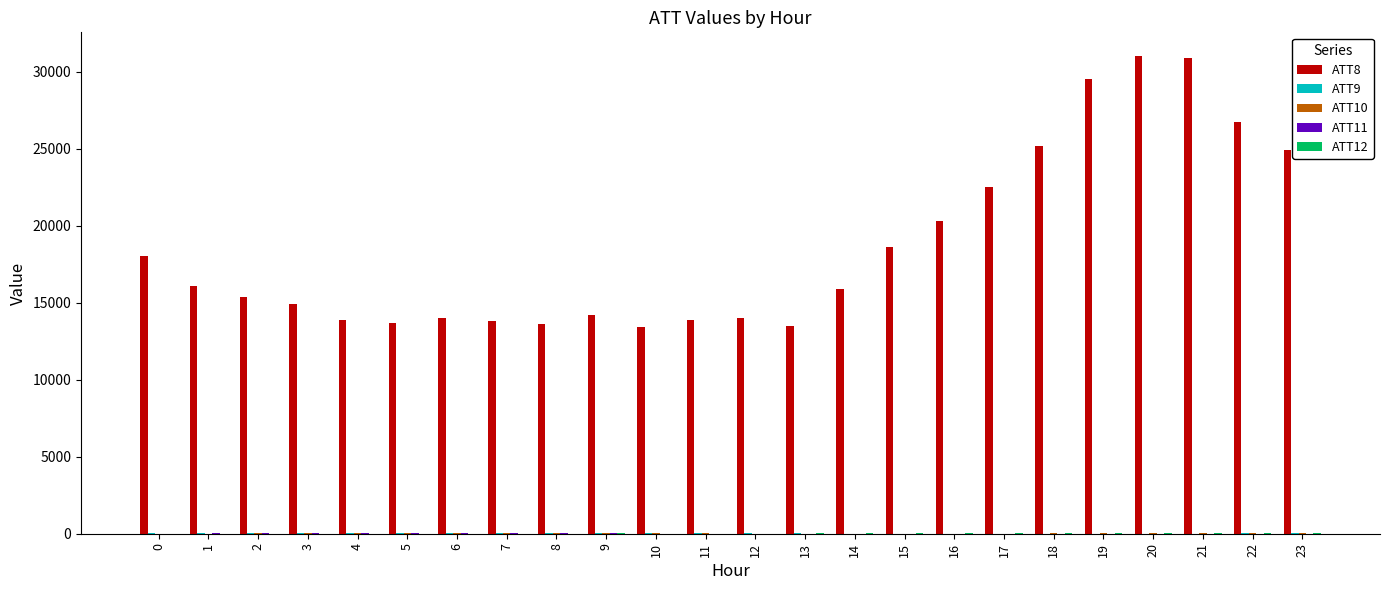

Which series has the largest total across all categories?

ATT8